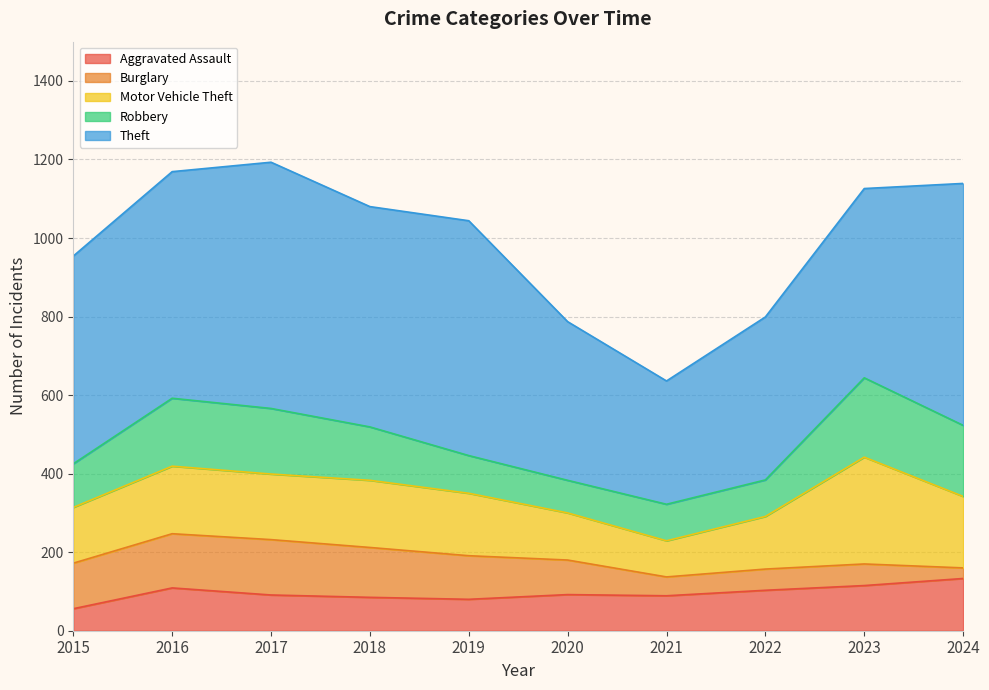

How many data points does each series have?

10